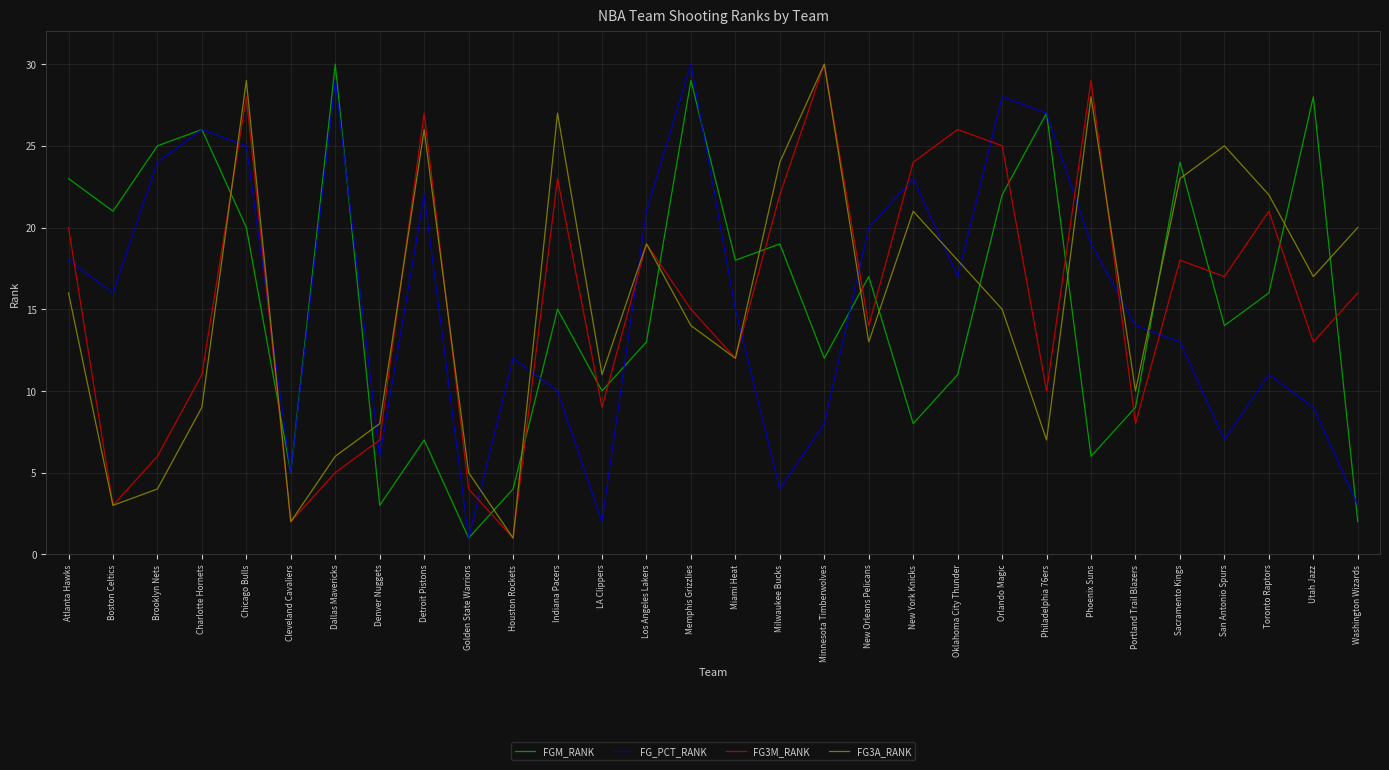

How many intersections are there between FG3A_RANK and FG_PCT_RANK?

13